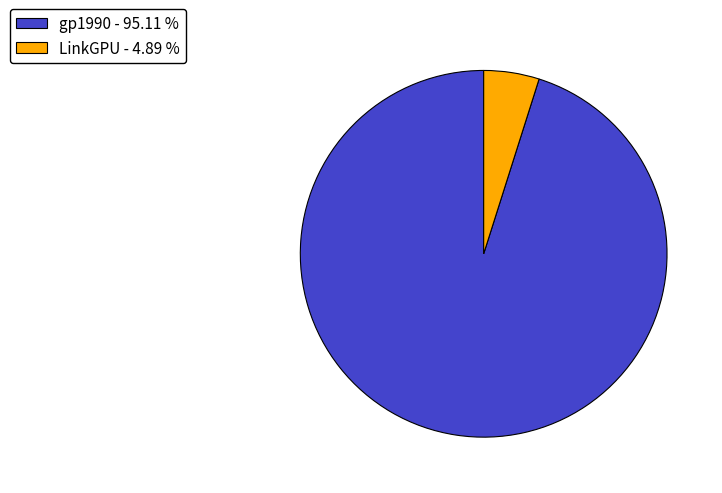

Does LinkGPU - 4.89 % represent more than half of the total?

No